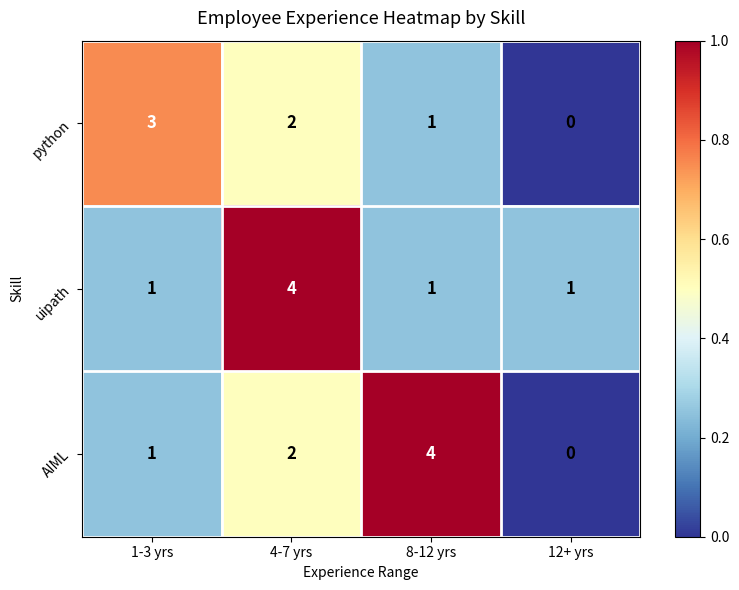

What is the maximum value for python?

3